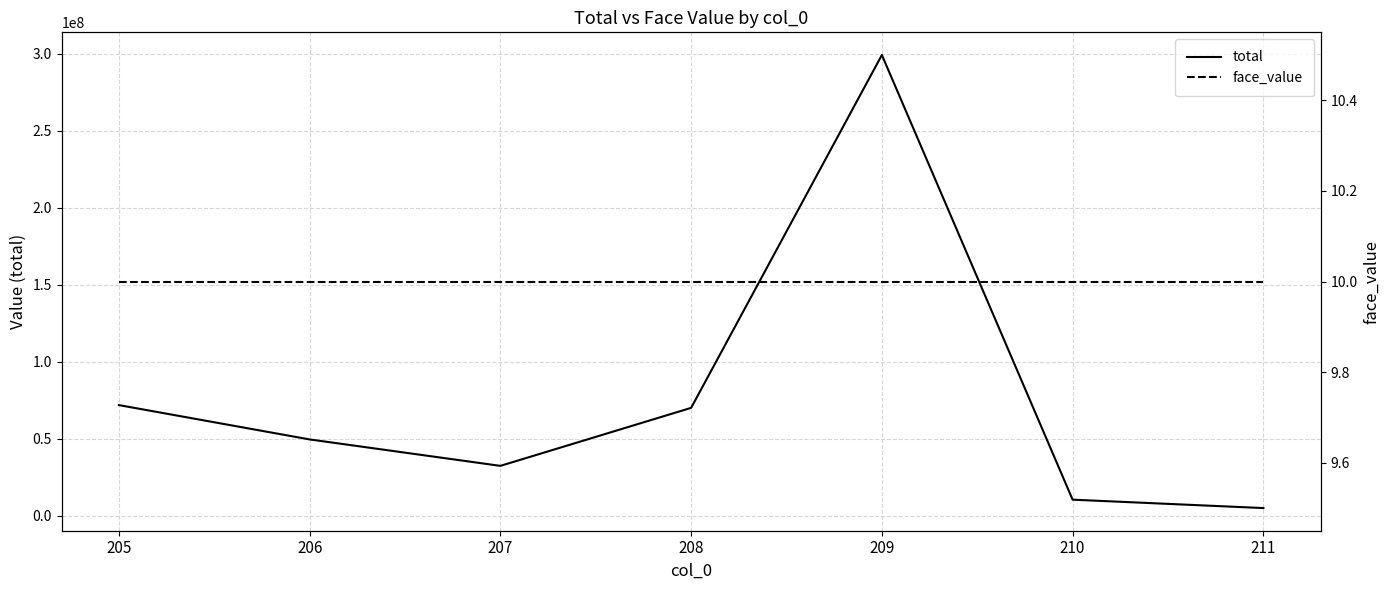

List the series in order of their overall mean, highest first.

total, face_value